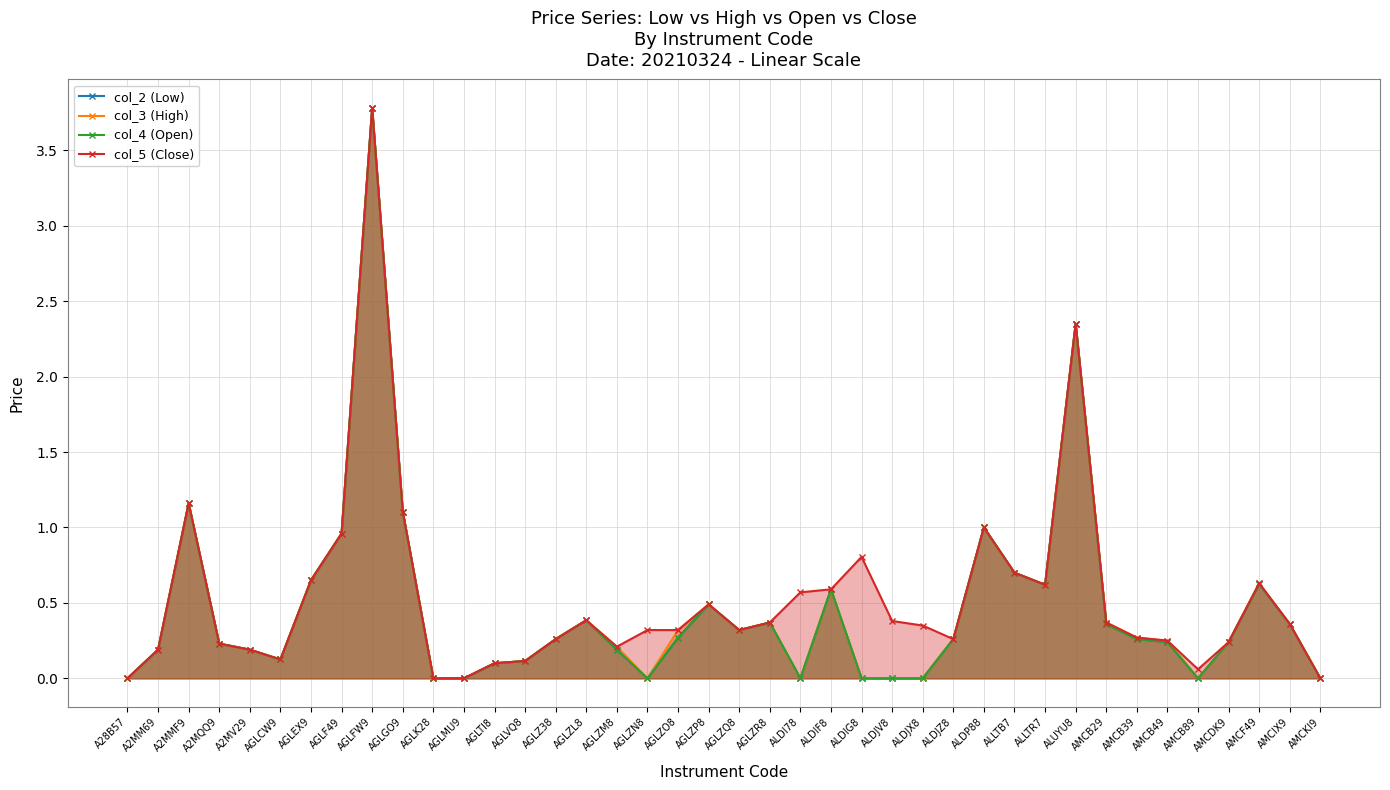

At which category does col_4 (Open) reach its first local peak?

A2MMF9